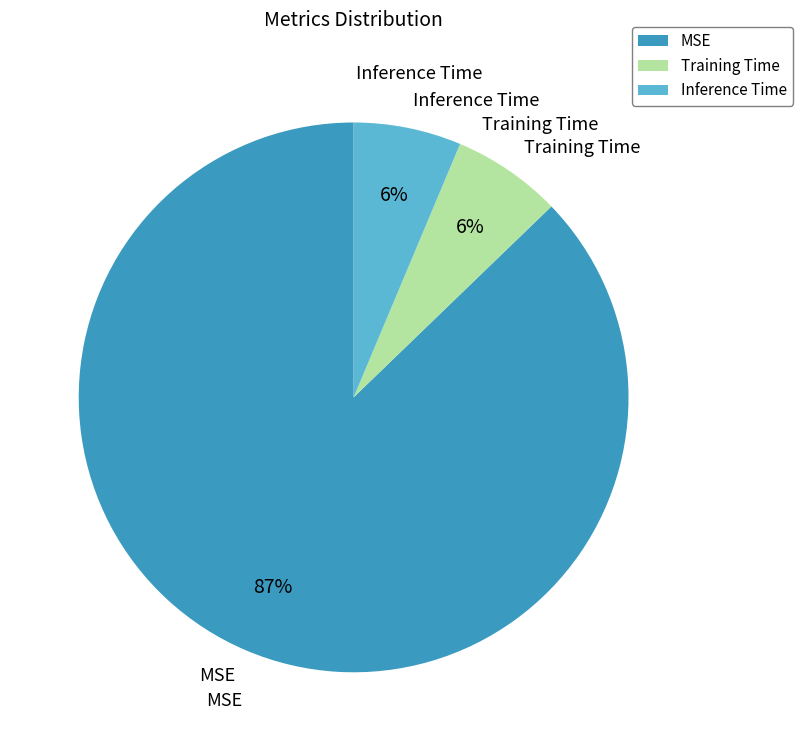

Is the sum of MSE and Training Time greater than half?

Yes